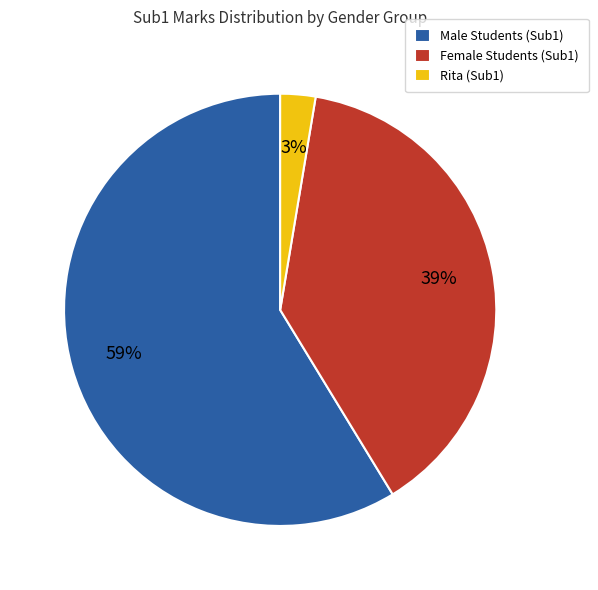

Between Female Students (Sub1) and Rita (Sub1), which is larger?

Female Students (Sub1)